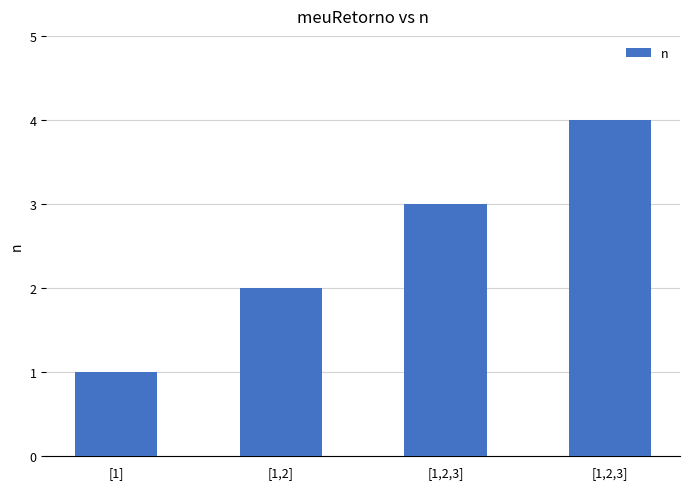

How many series are shown in this chart?

1